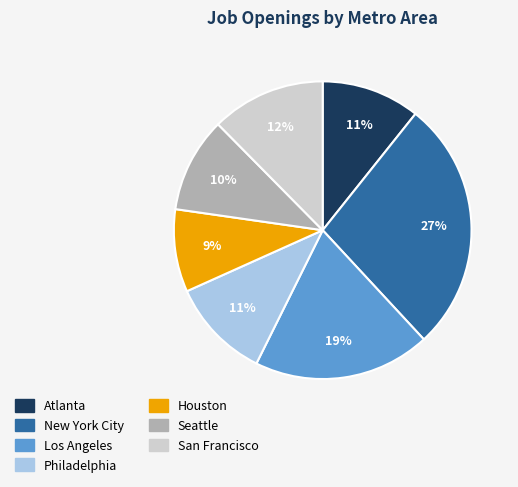

To the nearest percent, what percentage of the pie is Philadelphia?

11%